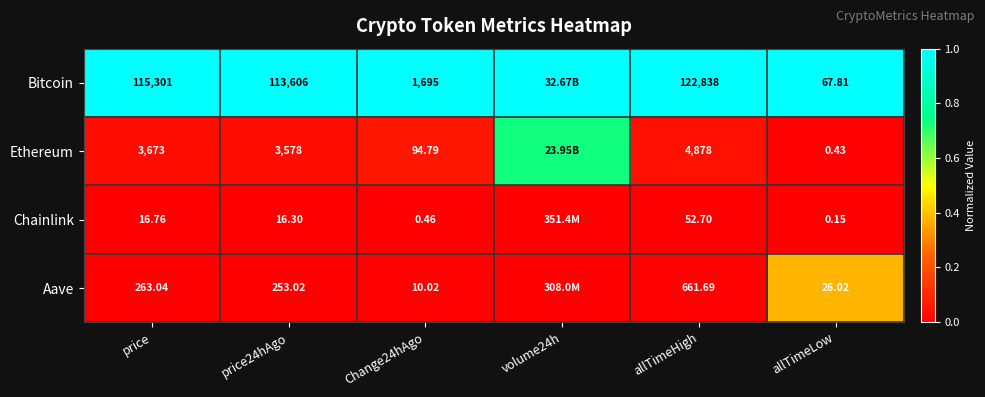

Between price and Change24hAgo, which series saw the biggest shift?

Bitcoin